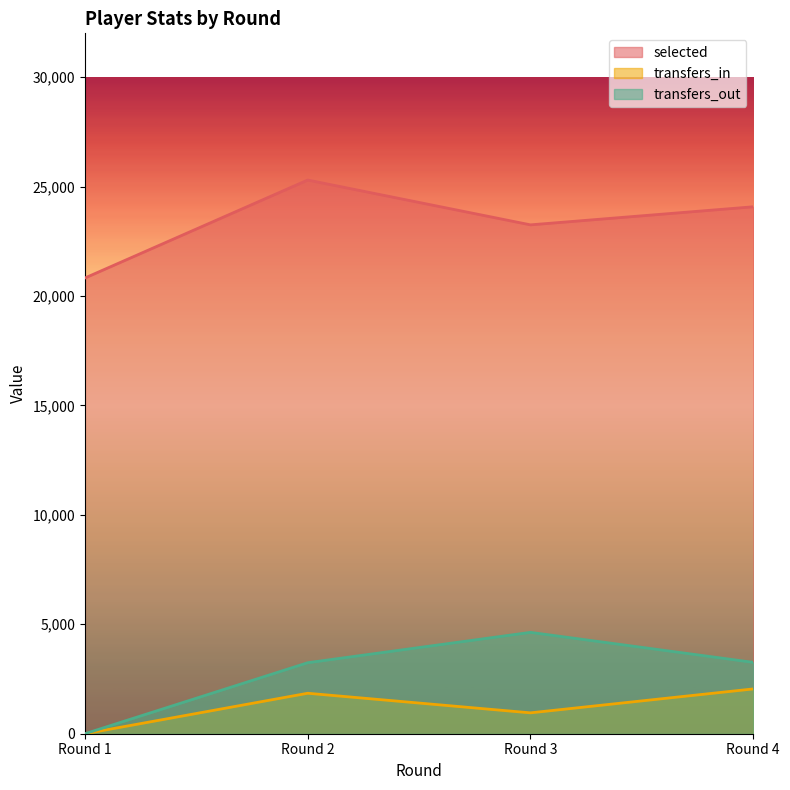

Which series has the largest range (max minus min)?

transfers_out